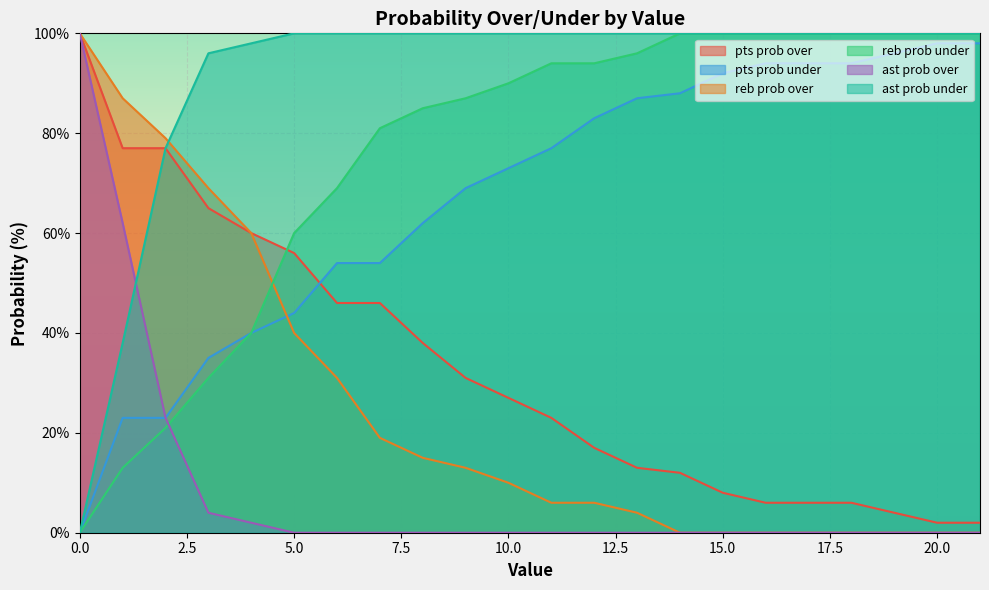

Which series changed the most between 9 and 16?

pts prob over